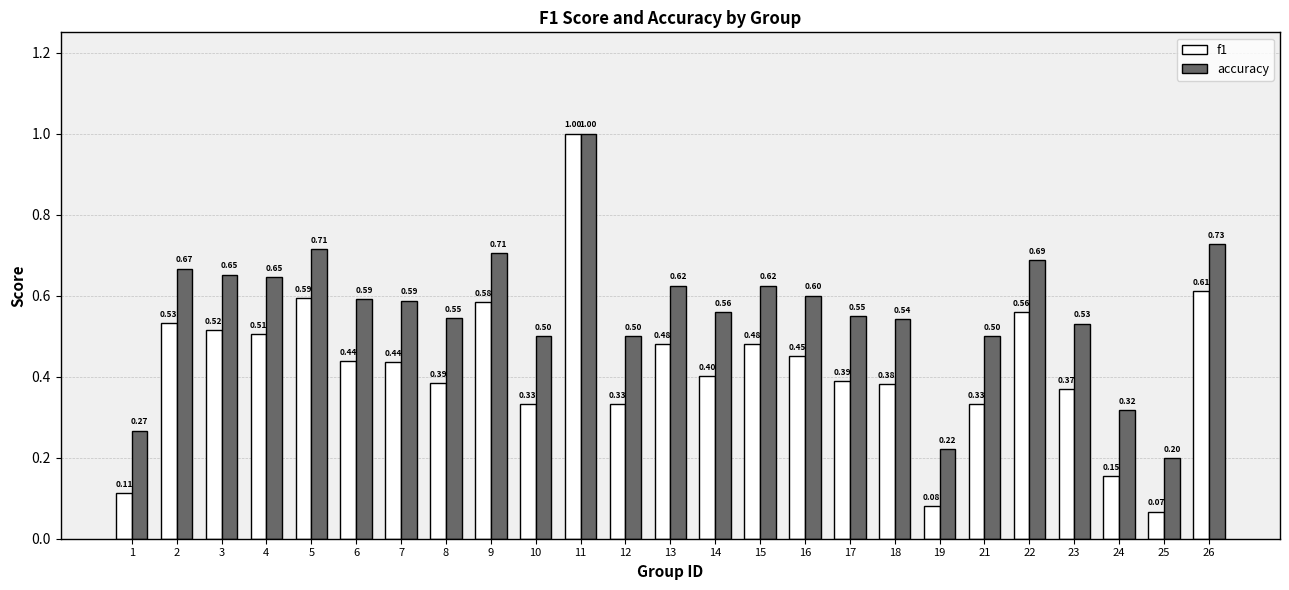

Which series has the largest range (max minus min)?

f1